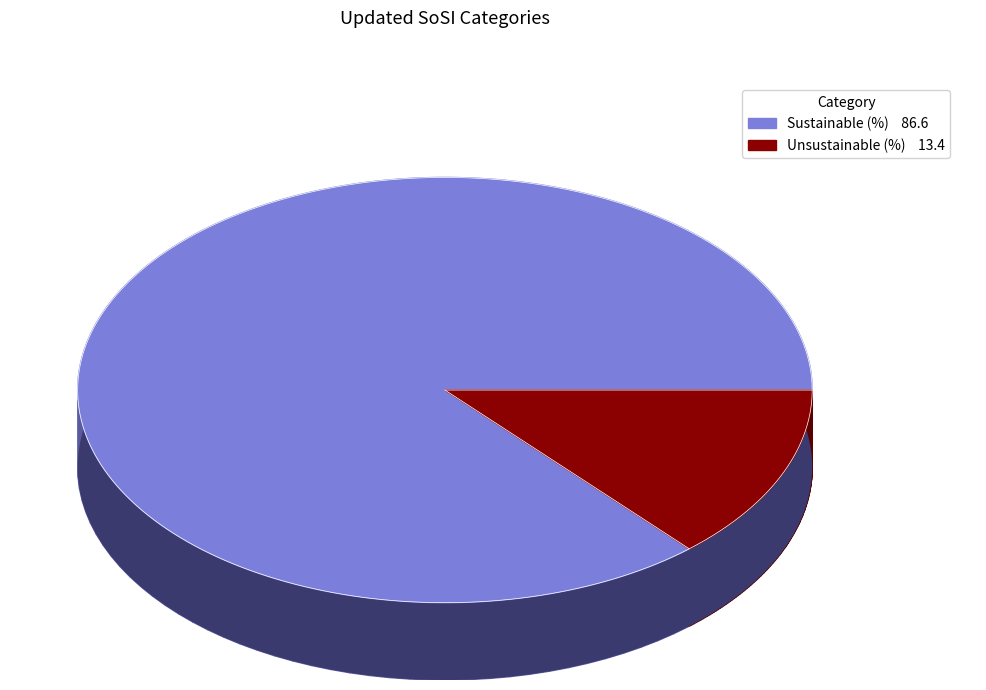

To the nearest percent, what is the average slice percentage?

50%